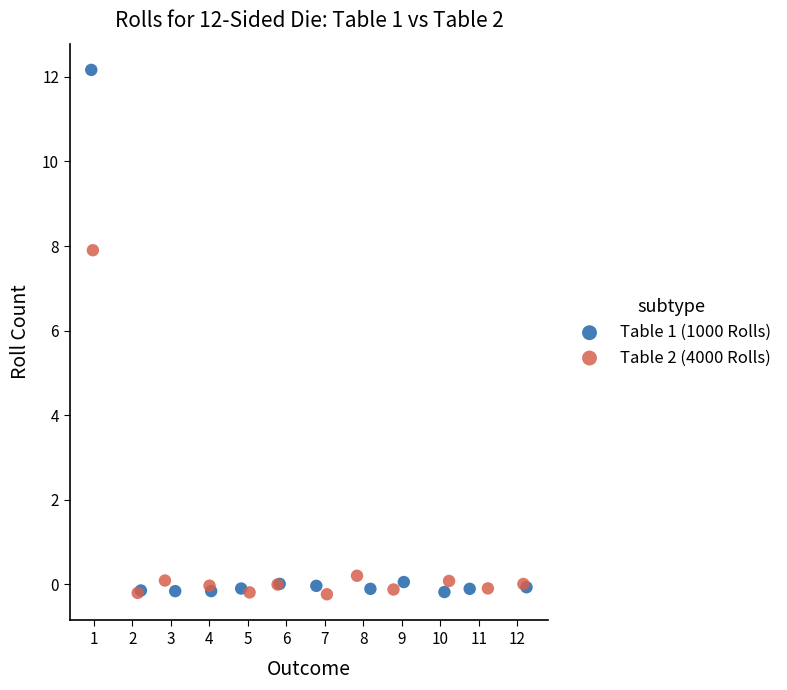

Which series contains the highest Y value?

Table 1 (1000 Rolls)